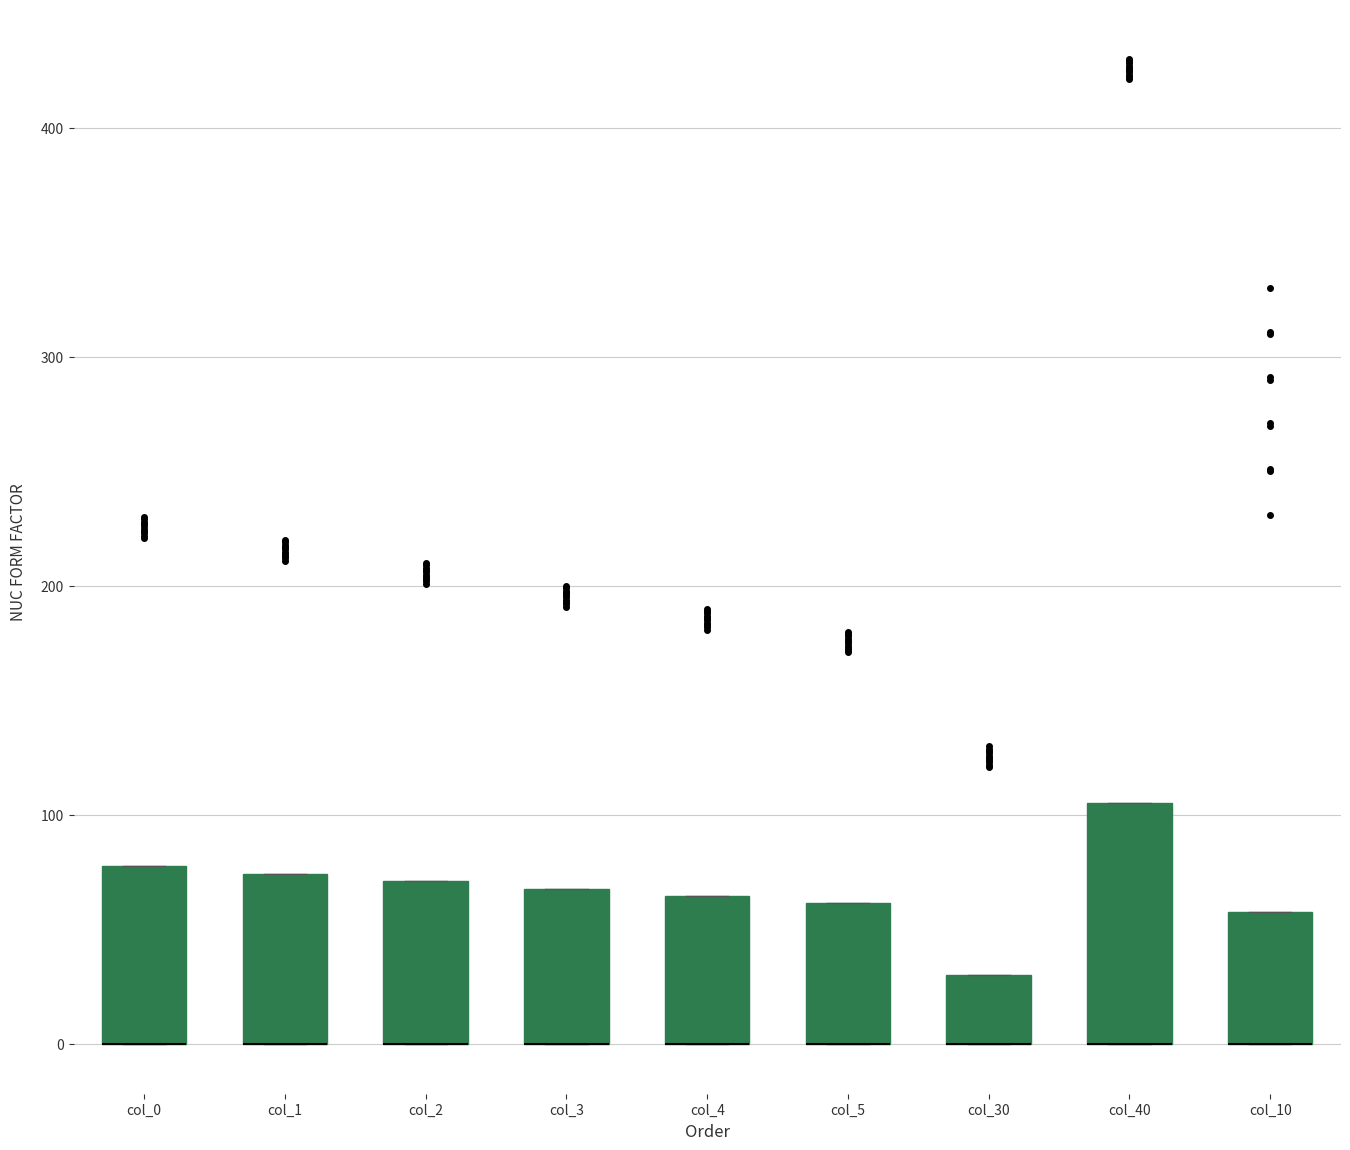

Reading left to right, transcribe this box plot: for each box, give where its median line is, the range the box spans, and where its two whiskers end, as read against the y-axis. The values are not printed on the chart, so give them approximately, as read against the axis.

col_0: median 0 (drawn on the box's lower edge), box 0 to 80, whiskers 0 to 80
col_1: median 0 (drawn on the box's lower edge), box 0 to 70, whiskers 0 to 70
col_2: median 0 (drawn on the box's lower edge), box 0 to 70, whiskers 0 to 70
col_3: median 0 (drawn on the box's lower edge), box 0 to 70, whiskers 0 to 70
col_4: median 0 (drawn on the box's lower edge), box 0 to 60, whiskers 0 to 60
col_5: median 0 (drawn on the box's lower edge), box 0 to 60, whiskers 0 to 60
col_30: median 0 (drawn on the box's lower edge), box 0 to 30, whiskers 0 to 30
col_40: median 0 (drawn on the box's lower edge), box 0 to 110, whiskers 0 to 110
col_10: median 0 (drawn on the box's lower edge), box 0 to 60, whiskers 0 to 60